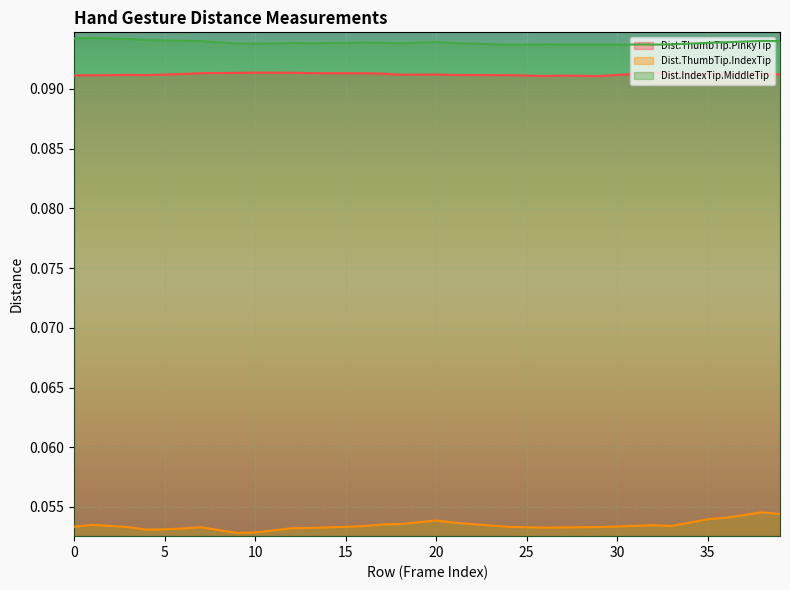

Reading left to right, transcribe all the data shown in this chart.

Dist.ThumbTip.PinkyTip: 0.1	0.1	0.1	0.1	0.1	0.1	0.1	0.1	0.1	0.1	0.1	0.1	0.1	0.1	0.1	0.1	0.1	0.1	0.1	0.1	0.1	0.1	0.1	0.1	0.1	0.1	0.1	0.1	0.1	0.1	0.1	0.1	0.1	0.1	0.1	0.1	0.1	0.1	0.1	0.1
Dist.ThumbTip.IndexTip: 0.1	0.1	0.1	0.1	0.1	0.1	0.1	0.1	0.1	0.1	0.1	0.1	0.1	0.1	0.1	0.1	0.1	0.1	0.1	0.1	0.1	0.1	0.1	0.1	0.1	0.1	0.1	0.1	0.1	0.1	0.1	0.1	0.1	0.1	0.1	0.1	0.1	0.1	0.1	0.1
Dist.IndexTip.MiddleTip: 0.1	0.1	0.1	0.1	0.1	0.1	0.1	0.1	0.1	0.1	0.1	0.1	0.1	0.1	0.1	0.1	0.1	0.1	0.1	0.1	0.1	0.1	0.1	0.1	0.1	0.1	0.1	0.1	0.1	0.1	0.1	0.1	0.1	0.1	0.1	0.1	0.1	0.1	0.1	0.1